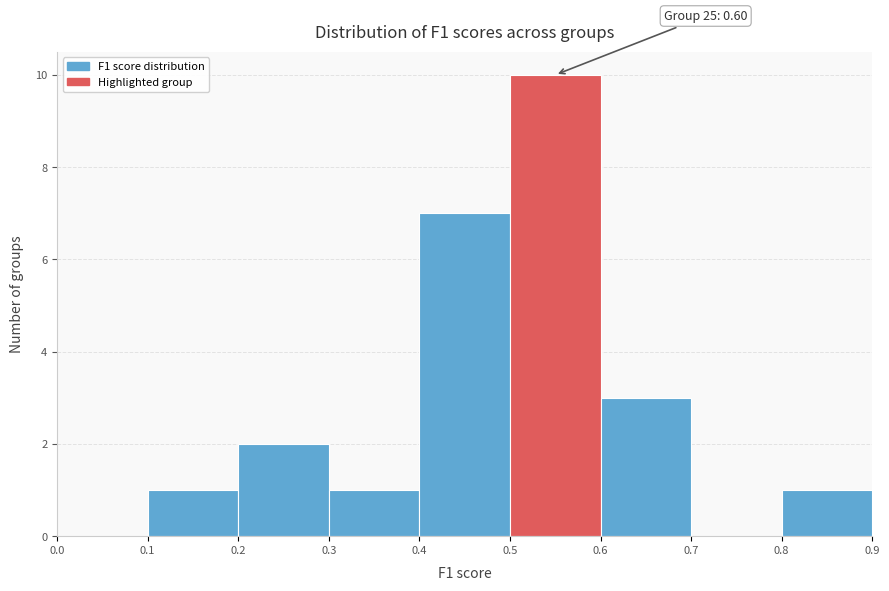

Over which range of the x-axis is the bar tallest?

0.5 to 0.6